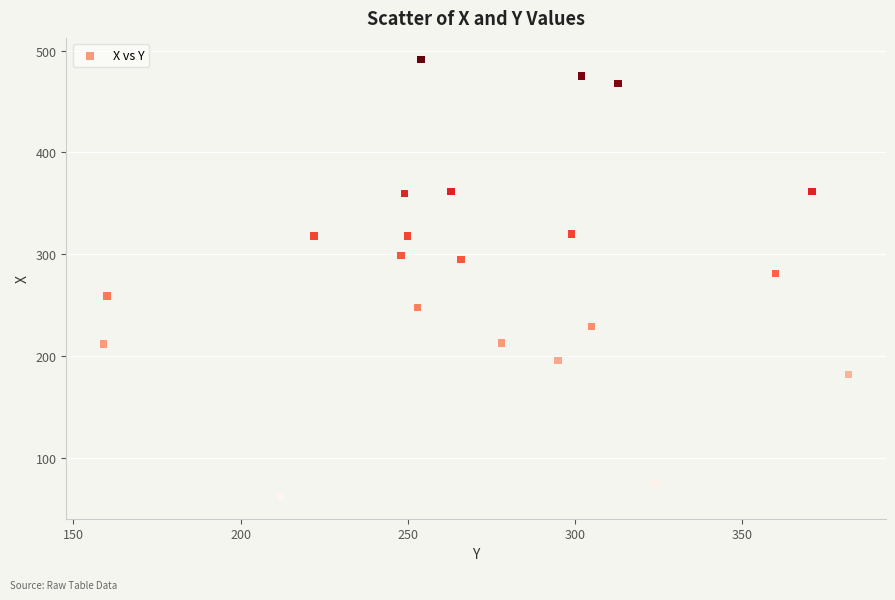

What Y value in the scatter plot is closest to 276?

281